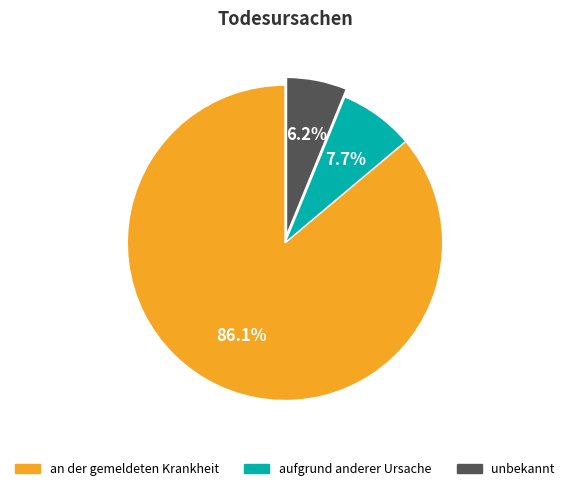

Count the number of slices in the pie.

3